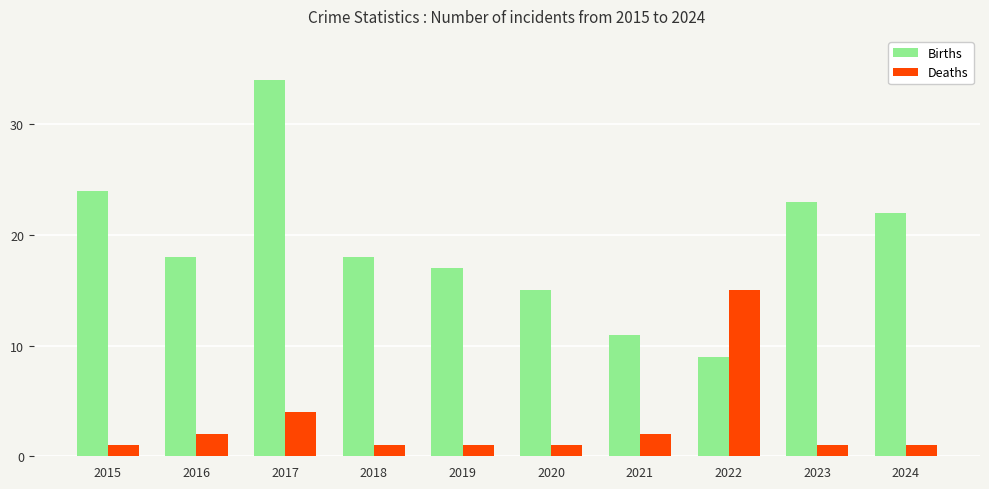

What is the difference between the second highest and second lowest values in the Births series?

13